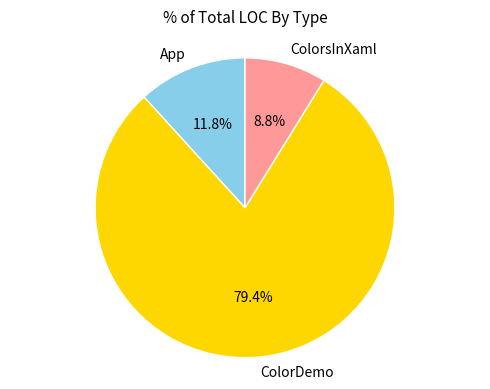

Approximately how many times larger is the value at ColorsInXaml compared to ColorDemo?

0.1